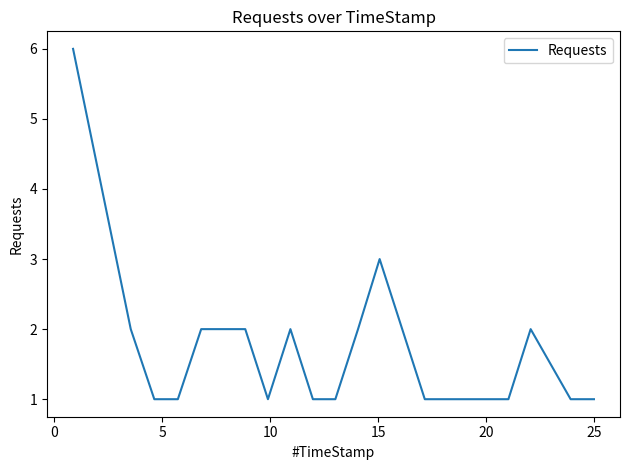

What is the difference between the maximum and minimum values?

5